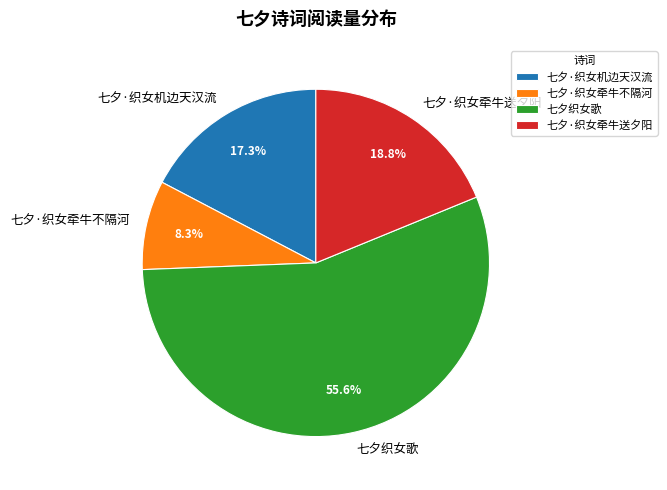

True or false: 七夕·织女机边天汉流 accounts for 17% of the total.

True